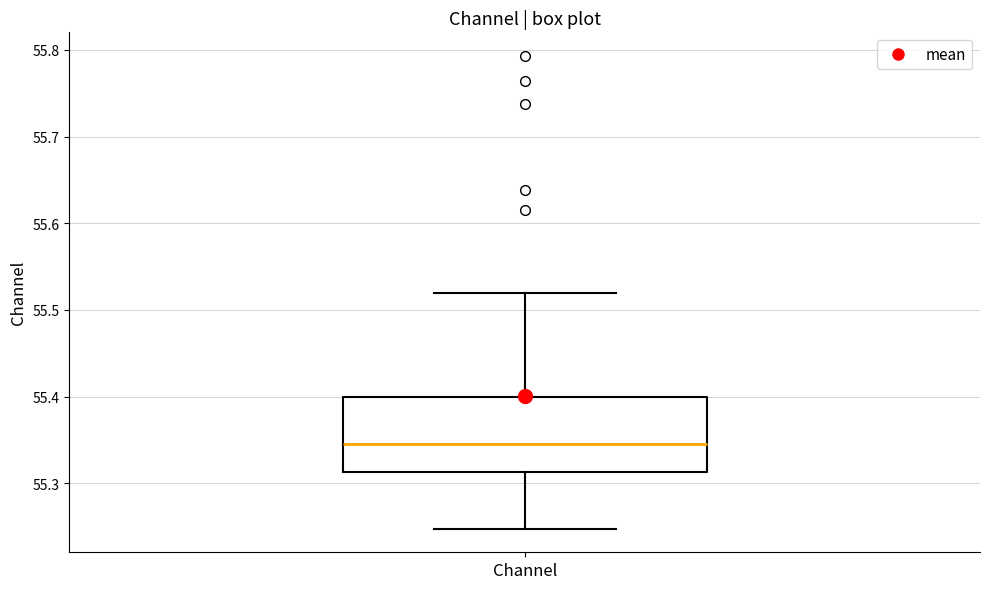

Transcribe this box plot: give where the median line is, the range the box spans, and where the two whiskers end, as read against the y-axis. The values are not printed on the chart, so give them approximately, as read against the axis.

median 55.35, box 55.31 to 55.40, whiskers 55.25 to 55.52